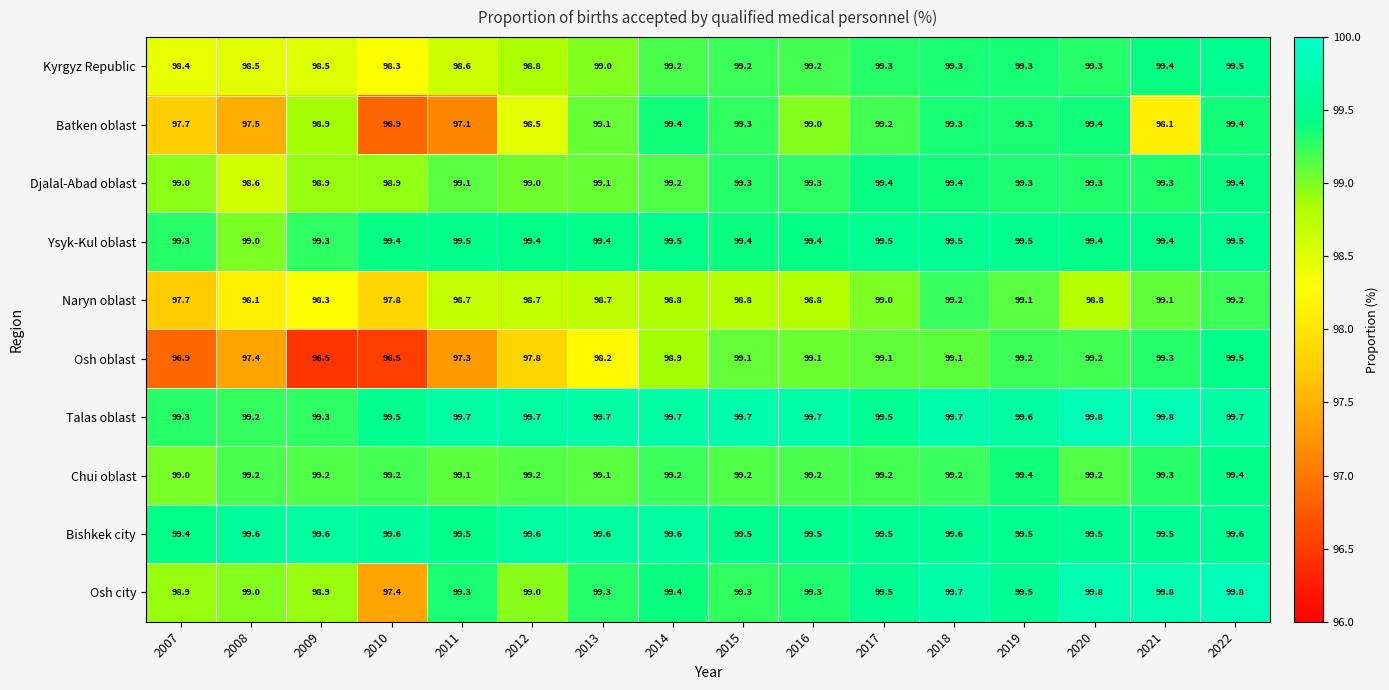

What is the sum of the Naryn oblast values at 2019 and 2011?

197.8